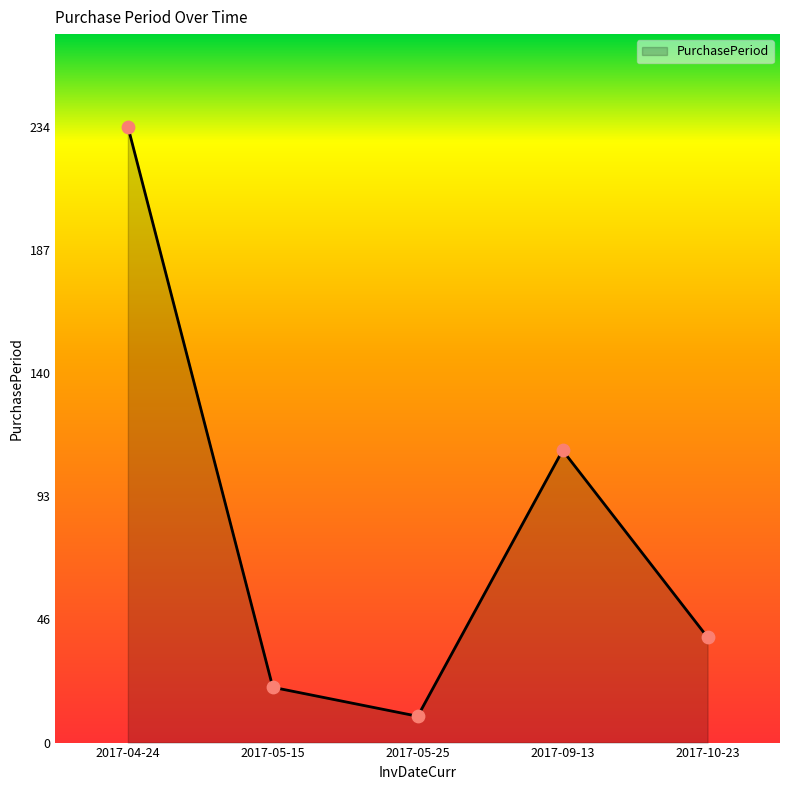

Between 2017-09-13 and 2017-04-24, which is larger?

2017-04-24